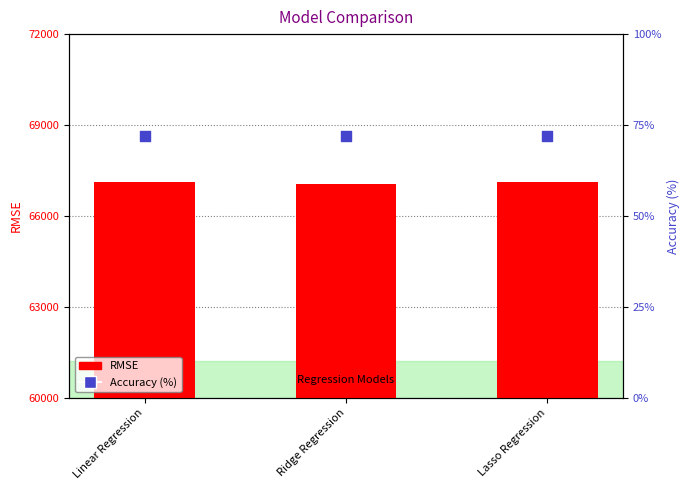

Which series has the largest total across all categories?

RMSE